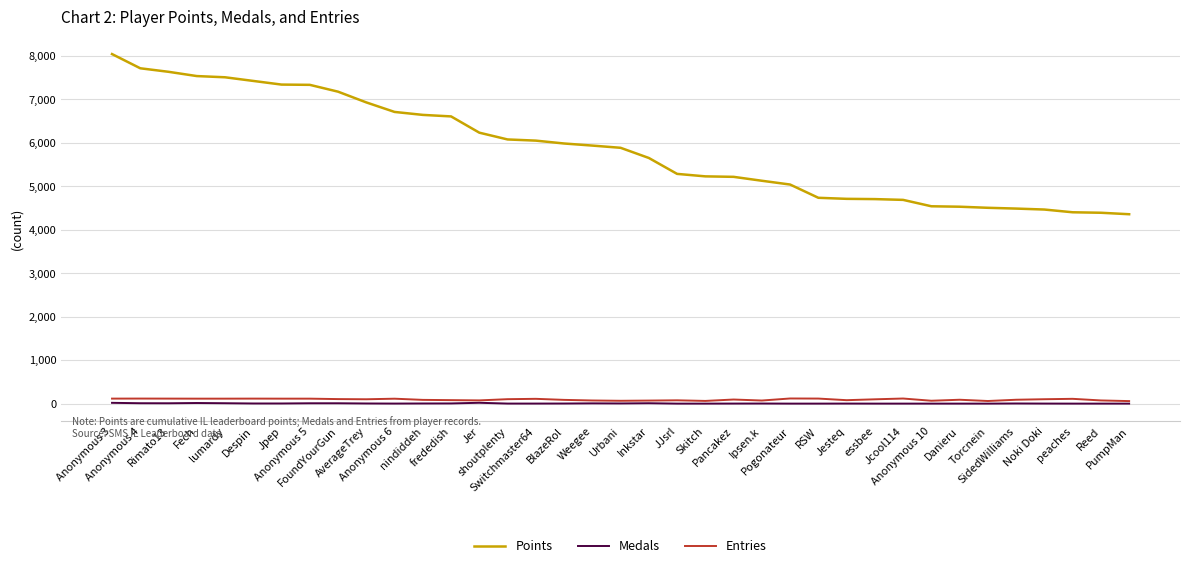

Which series has the widest spread of values?

Points